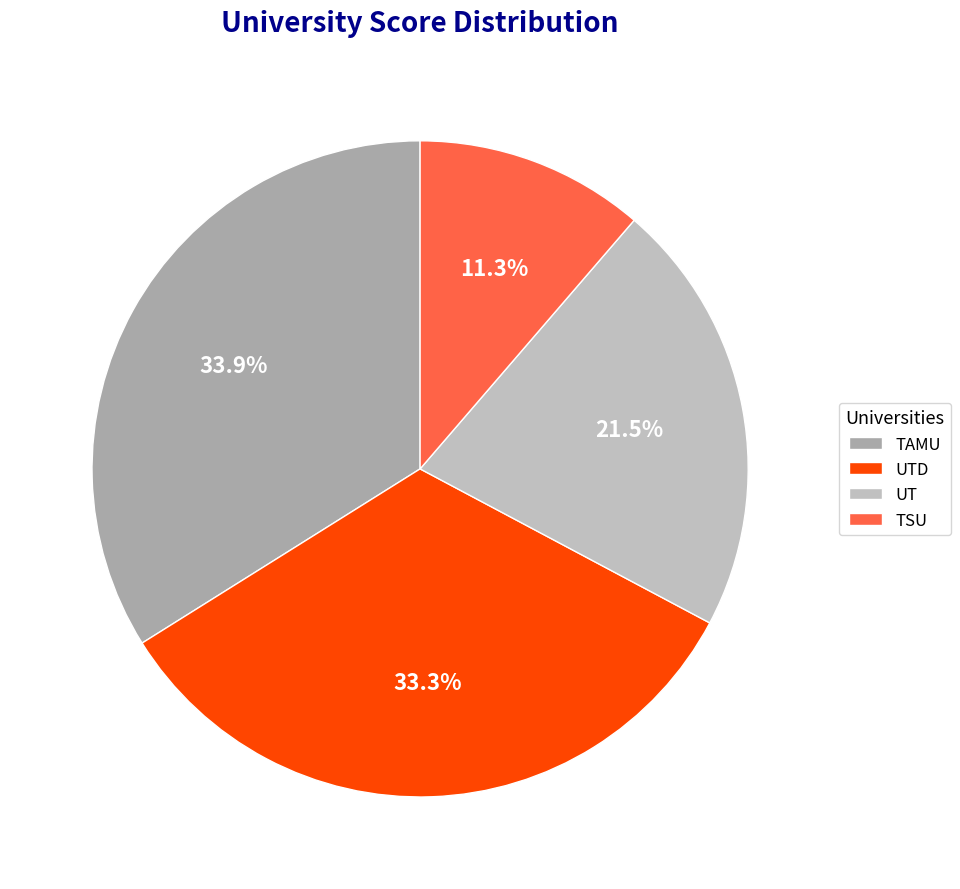

To the nearest percent, what is the combined percentage of TAMU and UTD?

67%